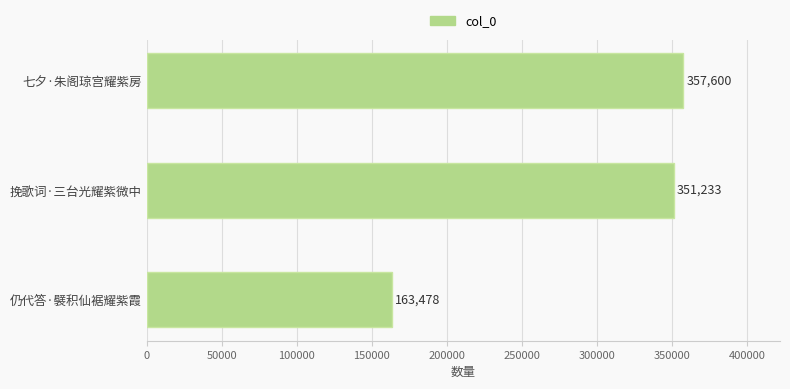

How many bars are there in total?

3